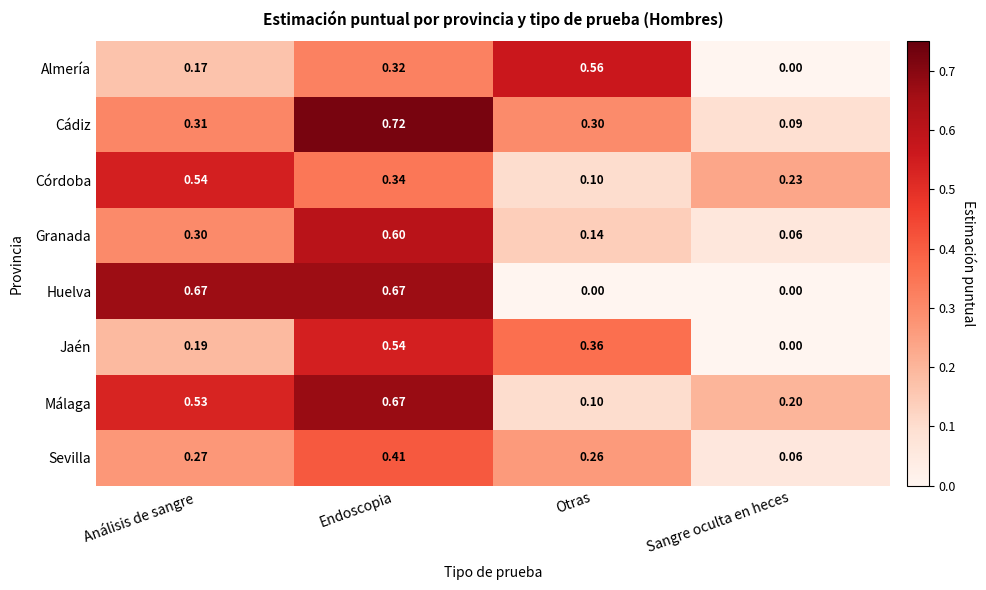

Between Análisis de sangre and Sangre oculta en heces, which series saw the biggest shift?

Huelva